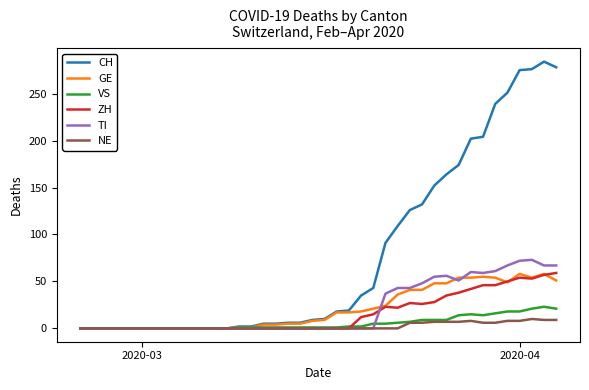

Count the number of data series in this chart.

6